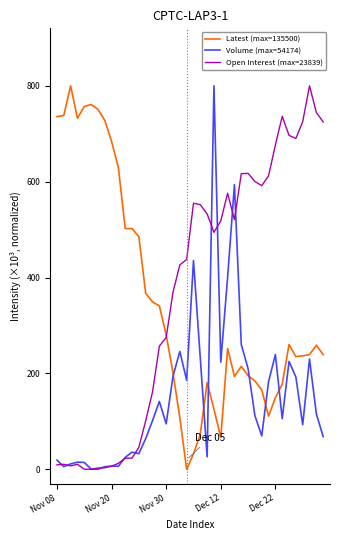

What is the highest value of the Volume (max=54174) series?

800.0